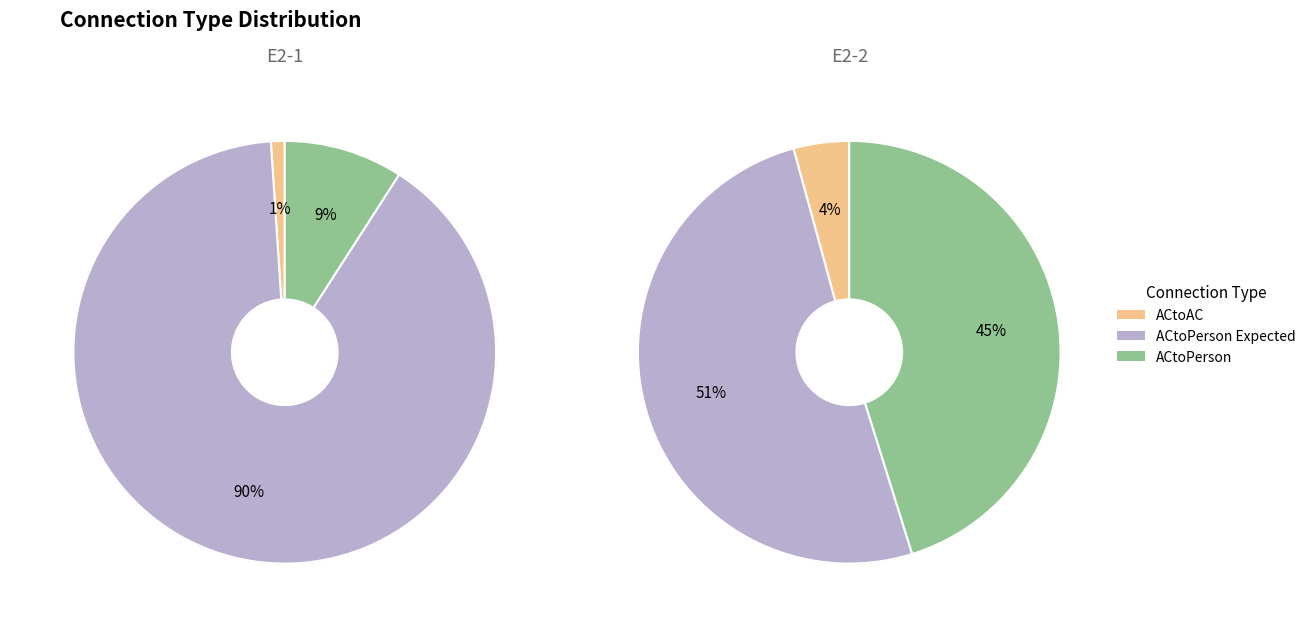

To the nearest percent, what portion does E2-1 represent?

79%